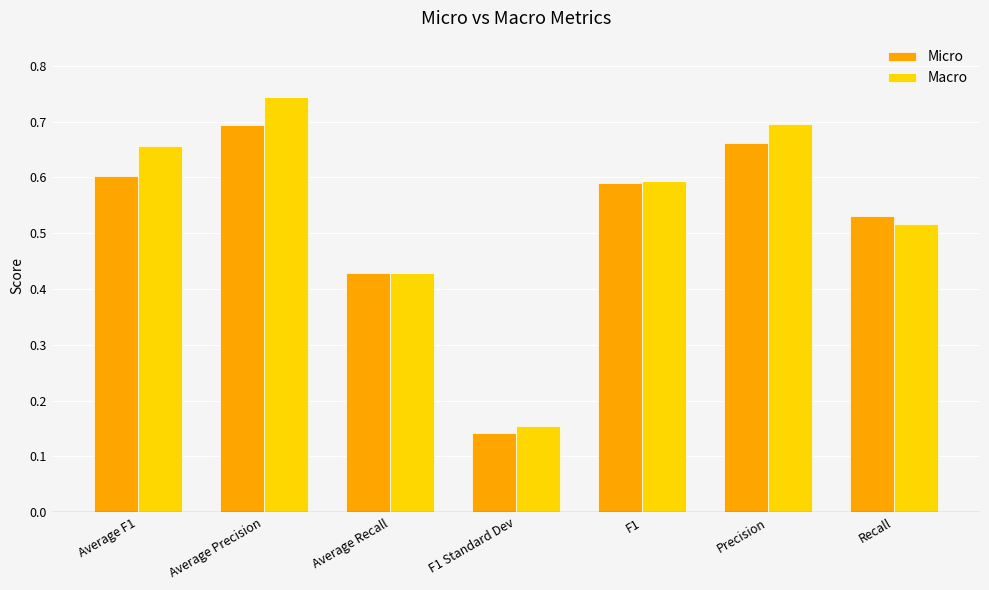

What is the label of the 3rd bar from the left?

Average Recall